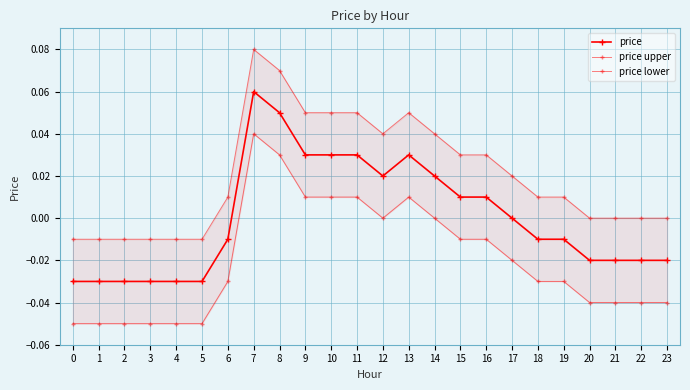

Reading right to left, what are all the values shown in this chart?

price: -0.0	-0.0	-0.0	-0.0	-0.0	-0.0	0.0	0.0	0.0	0.0	0.0	0.0	0.0	0.0	0.0	0.1	0.1	-0.0	-0.0	-0.0	-0.0	-0.0	-0.0	-0.0
price upper: 0.0	0.0	0.0	0.0	0.0	0.0	0.0	0.0	0.0	0.0	0.1	0.0	0.1	0.1	0.1	0.1	0.1	0.0	-0.0	-0.0	-0.0	-0.0	-0.0	-0.0
price lower: -0.0	-0.0	-0.0	-0.0	-0.0	-0.0	-0.0	-0.0	-0.0	0.0	0.0	0.0	0.0	0.0	0.0	0.0	0.0	-0.0	-0.1	-0.1	-0.1	-0.1	-0.1	-0.1